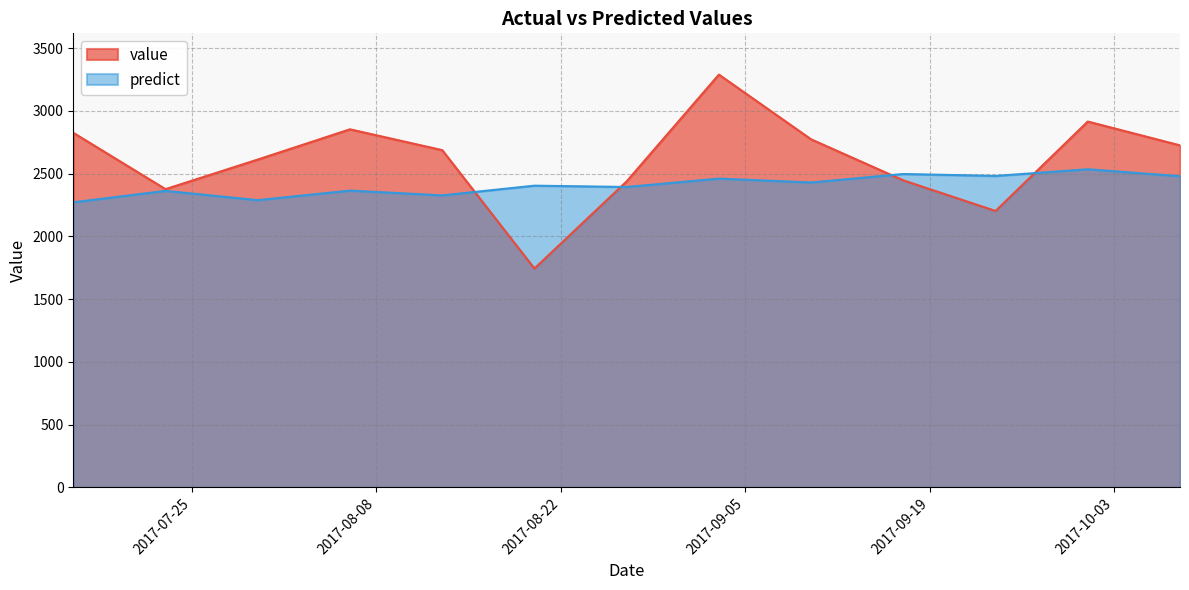

At which category does the chart reach its minimum across all series?

2017-08-20